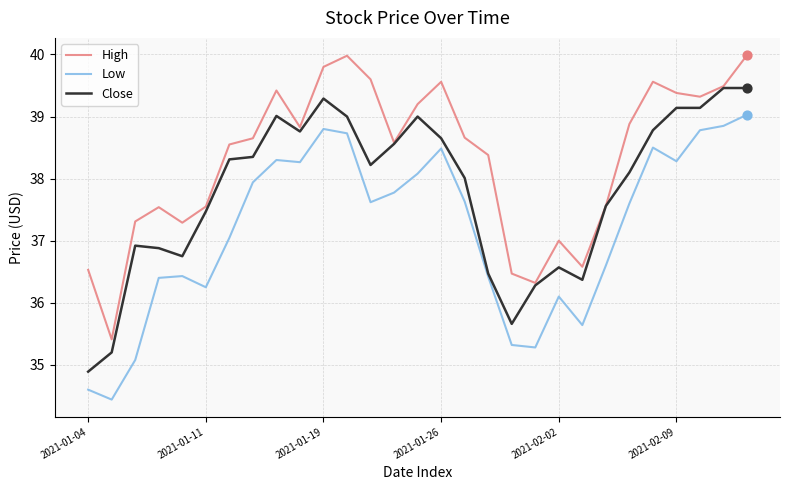

List the series in order of their peak value, lowest first.

Low, Close, High